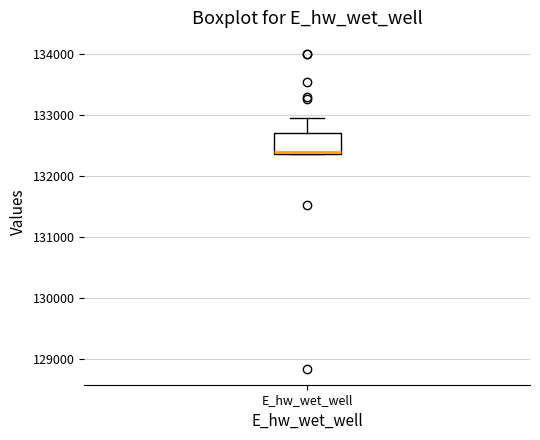

Where is the lower edge of the box for E_hw_wet_well on the y-axis? The values are not printed on the chart, so give them approximately, as read against the axis.

132400